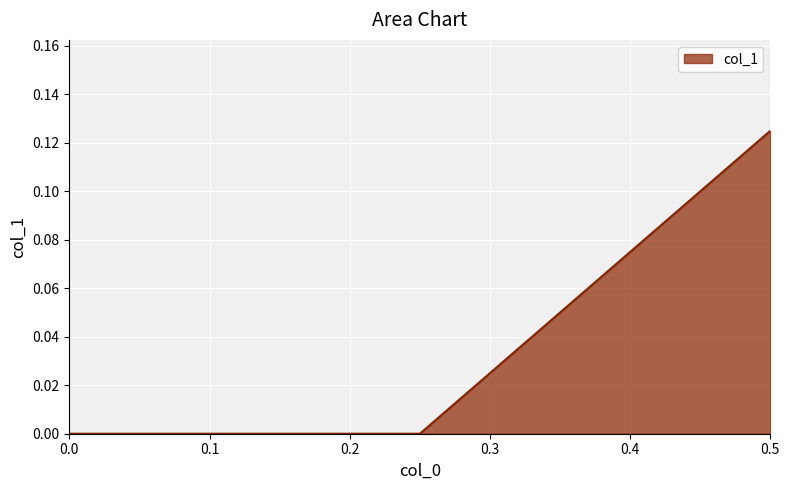

Rank the categories by value from lowest to highest.

0.25, 0.0, 0.5